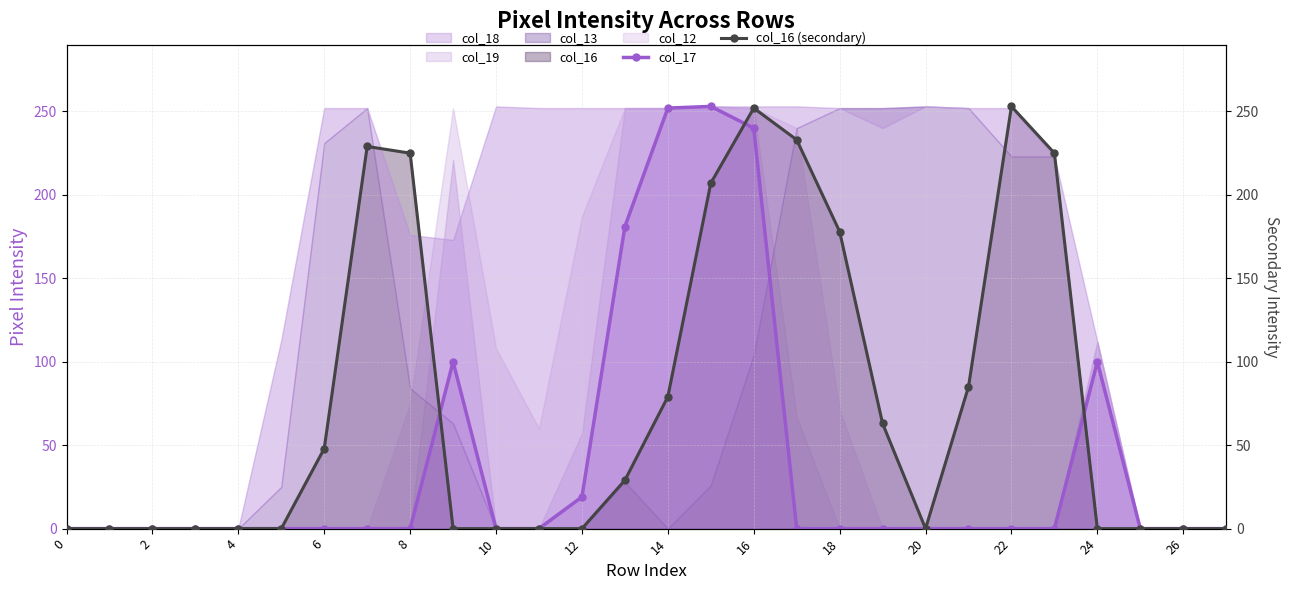

Does the chart have visible grid lines?

Yes